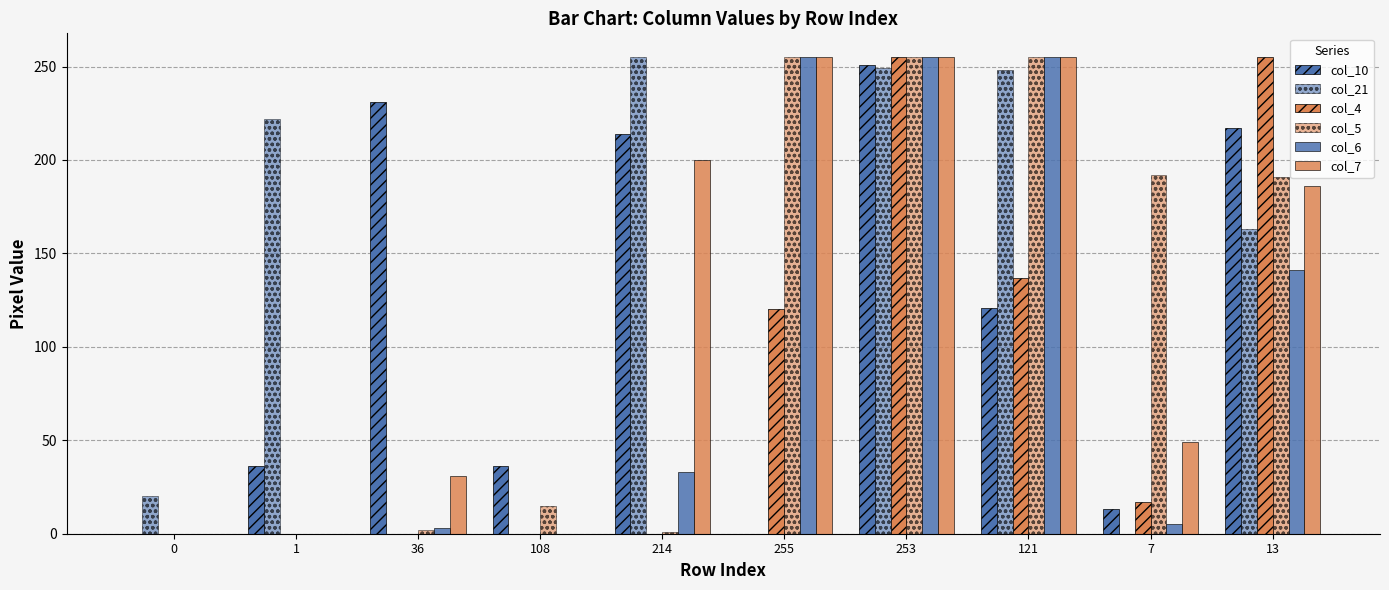

How many groups of bars are there?

10